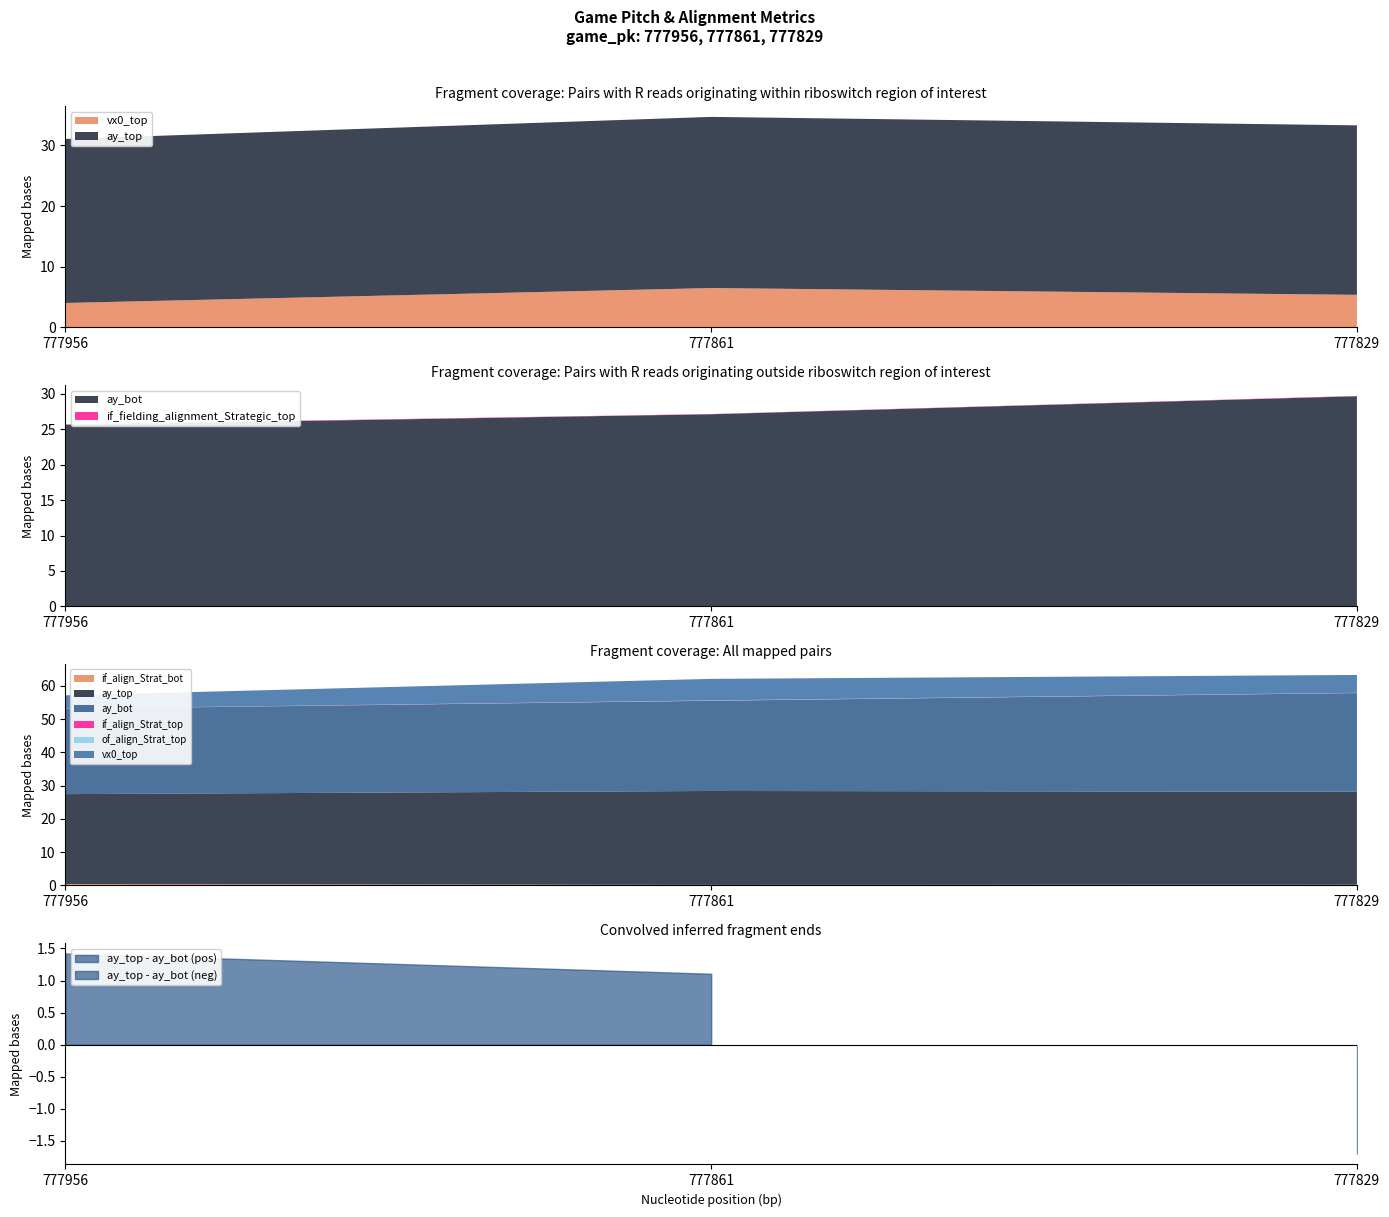

The value of ay_bot at 777829 is 29.7. True or false?

True